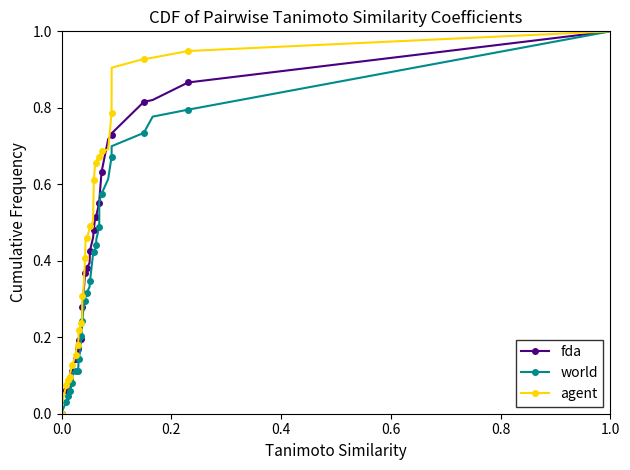

What is the difference between the maximum and minimum values in the fda series?

1.0